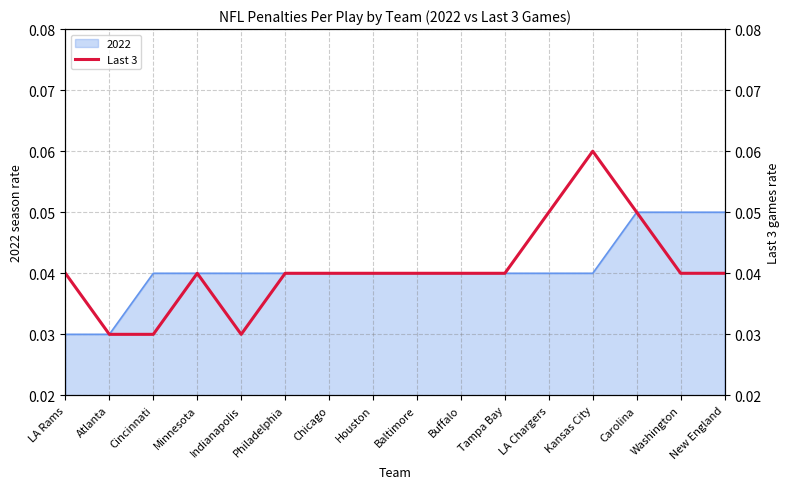

Reading left to right, what are all the values shown in this chart?

LA Rams=0.0	Atlanta=0.0	Cincinnati=0.0	Minnesota=0.0	Indianapolis=0.0	Philadelphia=0.0	Chicago=0.0	Houston=0.0	Baltimore=0.0	Buffalo=0.0	Tampa Bay=0.0	LA Chargers=0.1	Kansas City=0.1	Carolina=0.1	Washington=0.0	New England=0.0